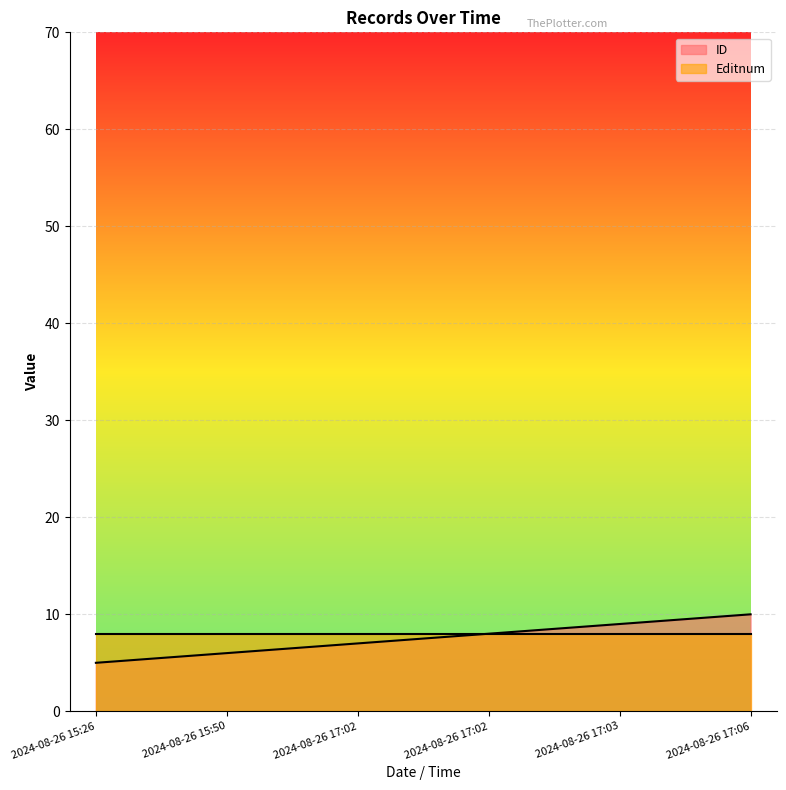

Reading left to right, what are all the values shown in this chart?

2024-08-26 15:26=5	2024-08-26 15:50=6	2024-08-26 17:02=7	2024-08-26 17:02=8	2024-08-26 17:03=9	2024-08-26 17:06=10